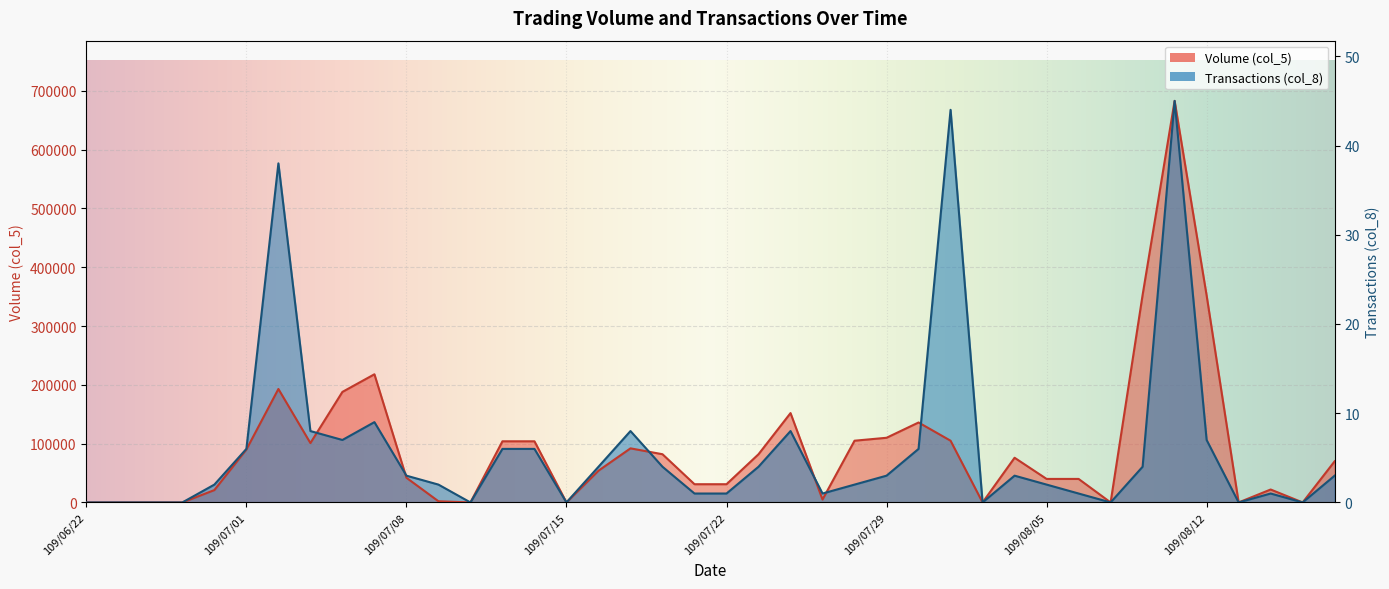

Is it true that Transactions (col_8) equals 37731.1 at 109/08/10?

False